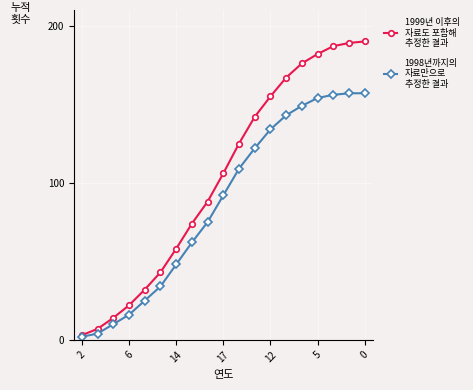

What is the maximum value shown in the chart?

190